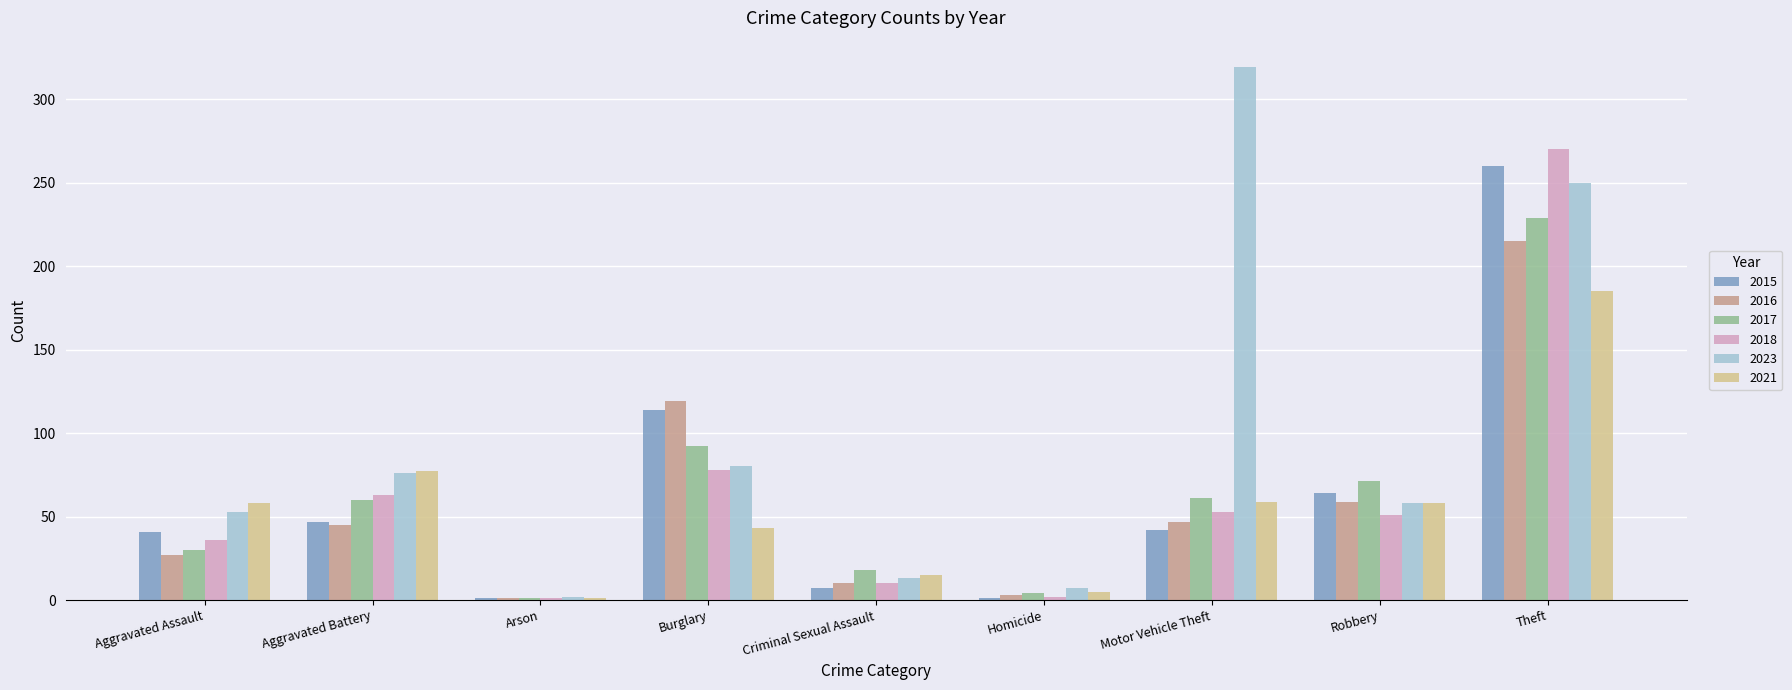

What is the sum of all 2021 values?

501